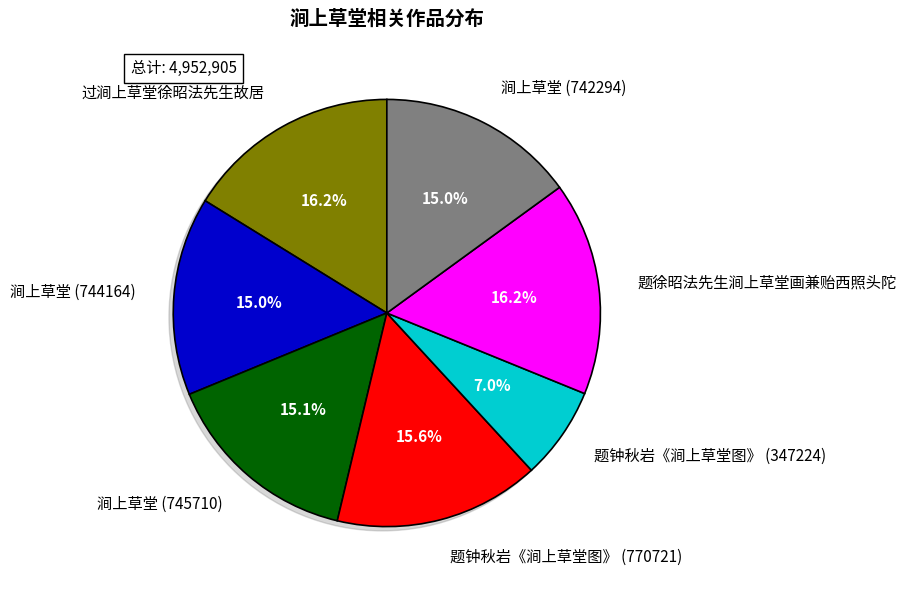

To the nearest percent, what is the combined percentage of 题钟秋岩《涧上草堂图》 (770721) and 涧上草堂 (744164)?

31%